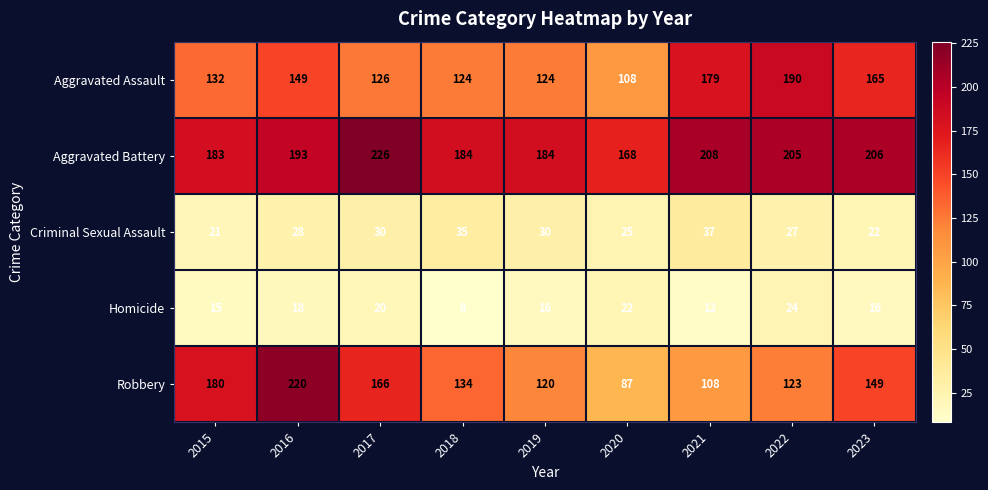

At how many categories does at least one series exceed 51?

9